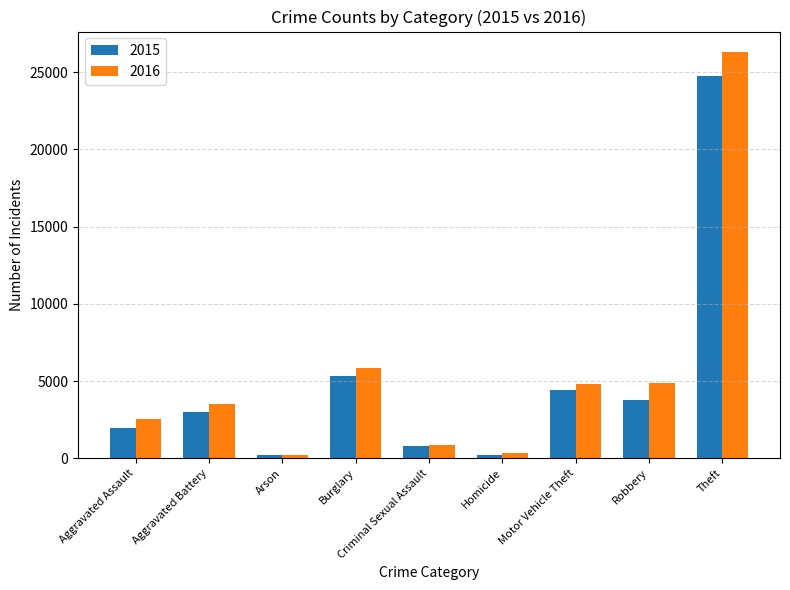

List the series in order of their overall mean, highest first.

2016, 2015